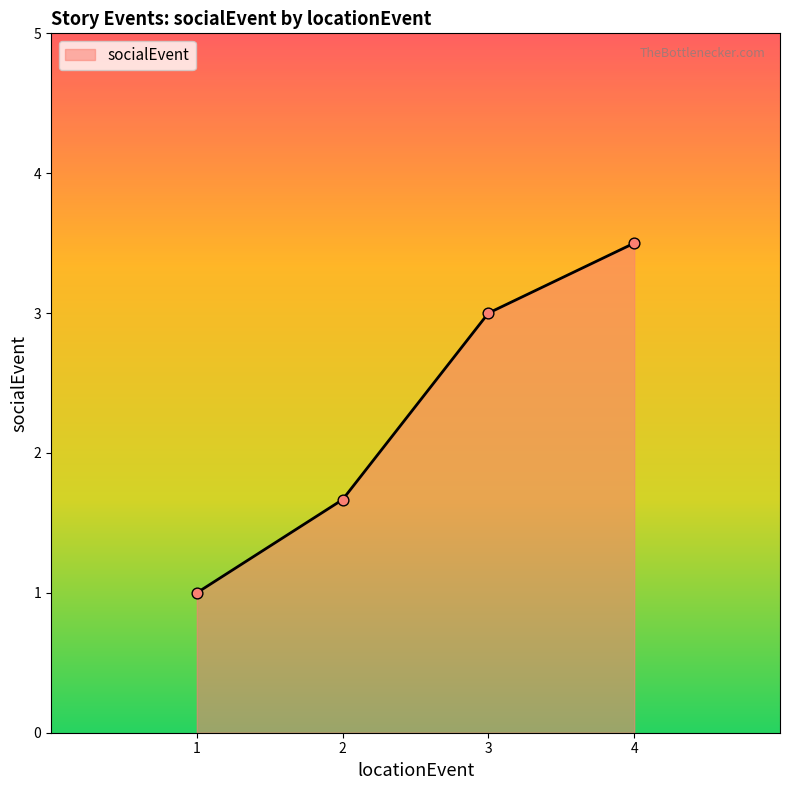

Approximately how many times larger is the value at 2 compared to 4?

0.5